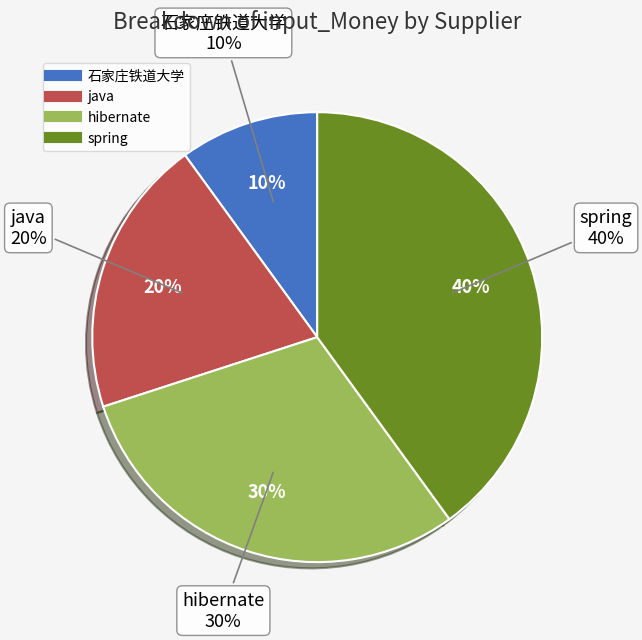

How many slices are in this pie chart?

4